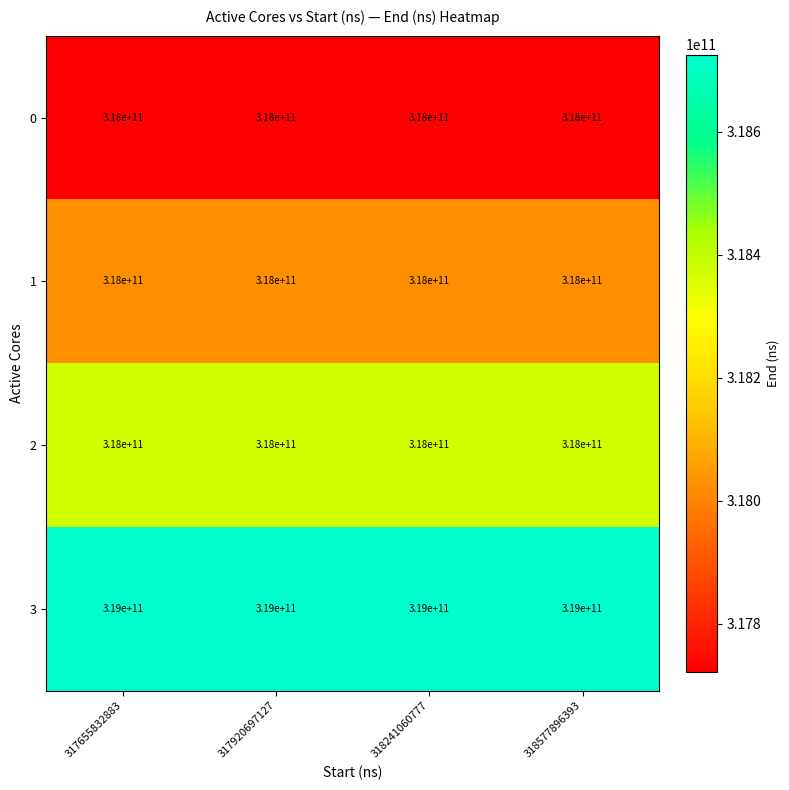

True or false: 2 has a value of 104158453947 at 318577896393.

False